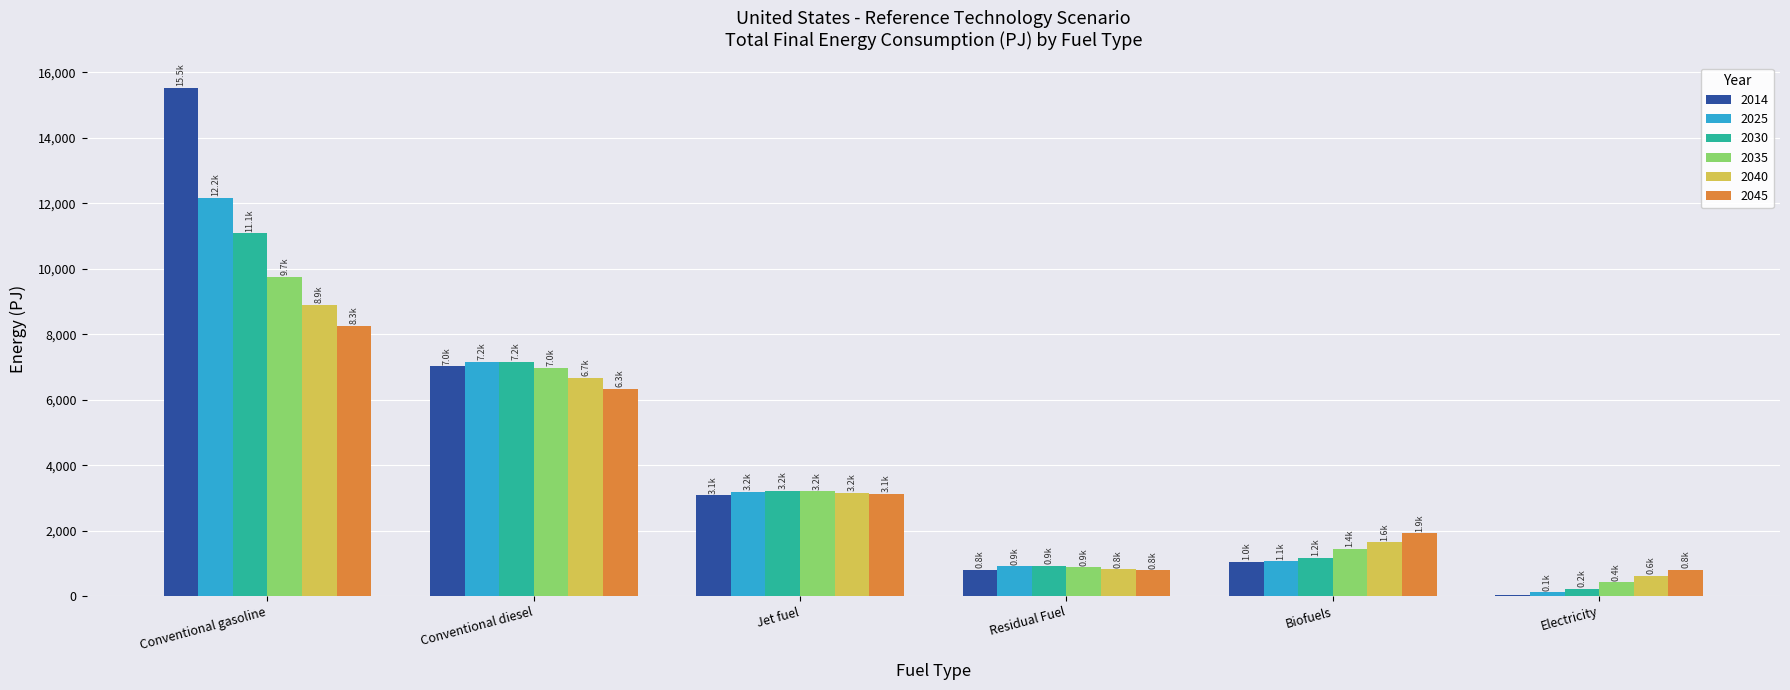

What is the total value across all series at Jet fuel?

18959.9